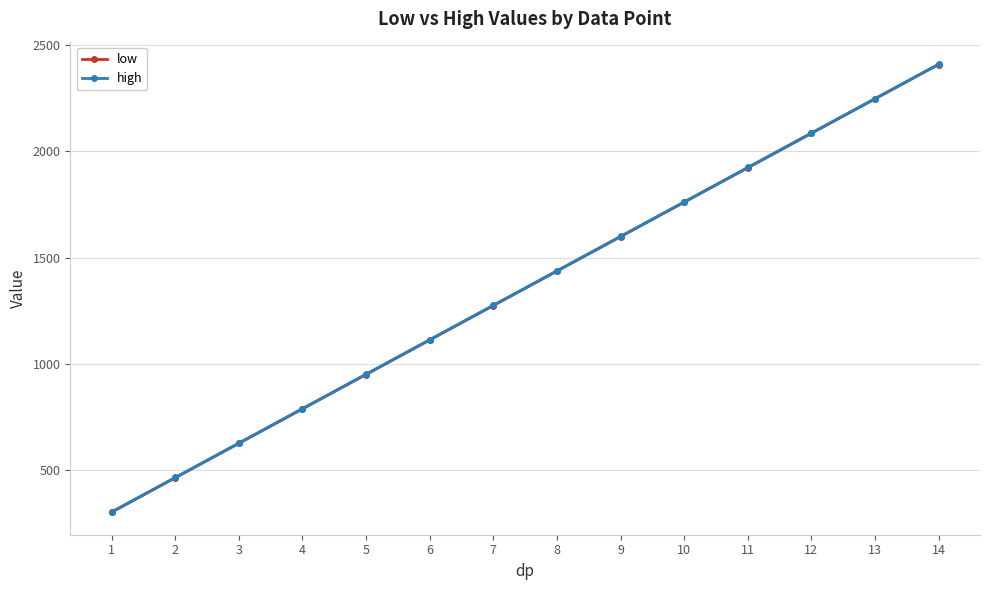

Reading left to right, transcribe all the data shown in this chart.

low: 303	465	627	789	951	1113	1275	1437	1599	1761	1923	2085	2247	2409
high: 305	467	629	791	953	1115	1277	1439	1601	1763	1925	2087	2249	2411